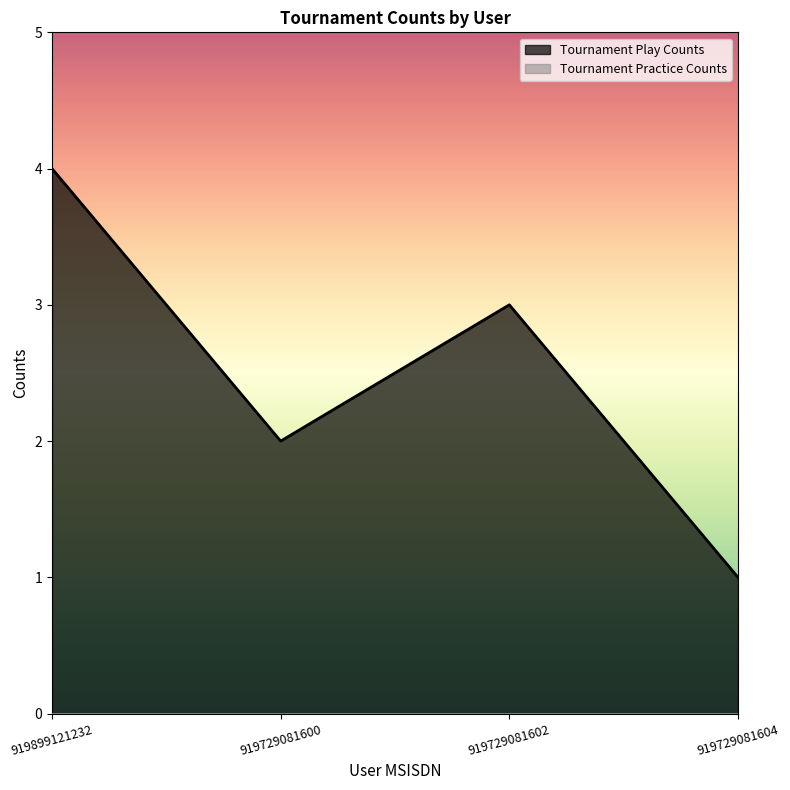

Reading left to right, what are all the values shown in this chart?

919899121232=4	919729081600=2	919729081602=3	919729081604=1